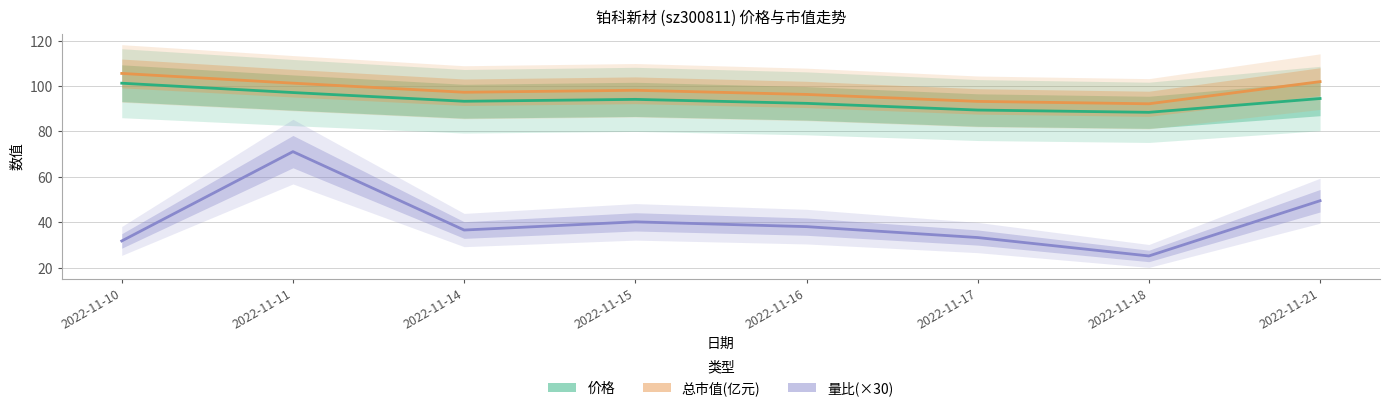

What are all the series names shown in the legend?

价格, 总市值(亿元), 量比(×30)